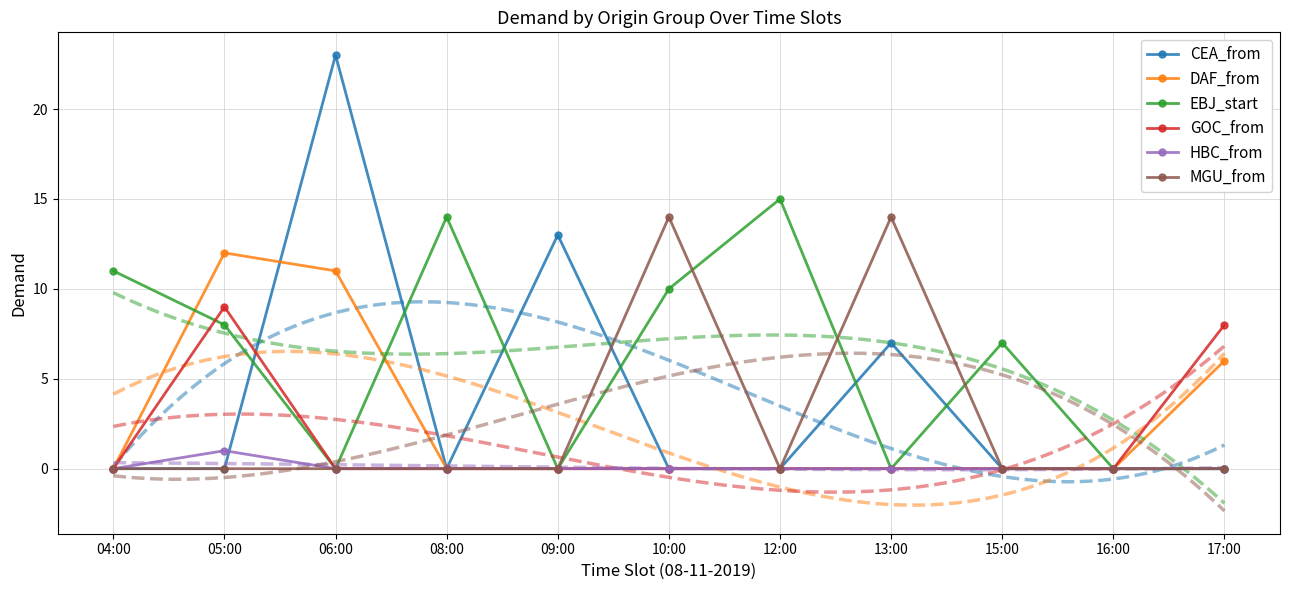

At which category does HBC_from reach its first local peak?

05:00